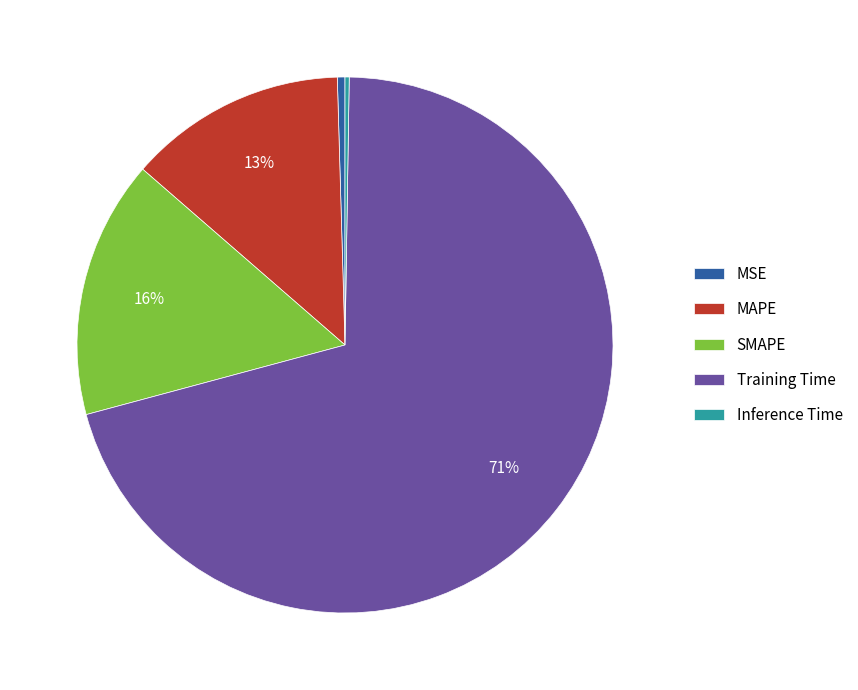

Which slice represents more than half of the pie?

Training Time